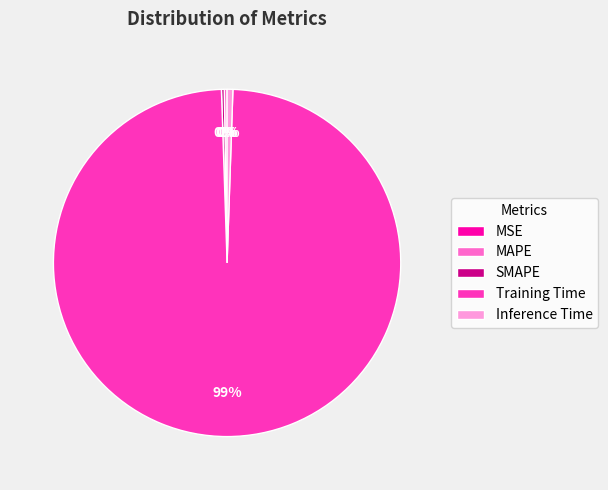

Is it true that Inference Time is 11% of the pie?

False